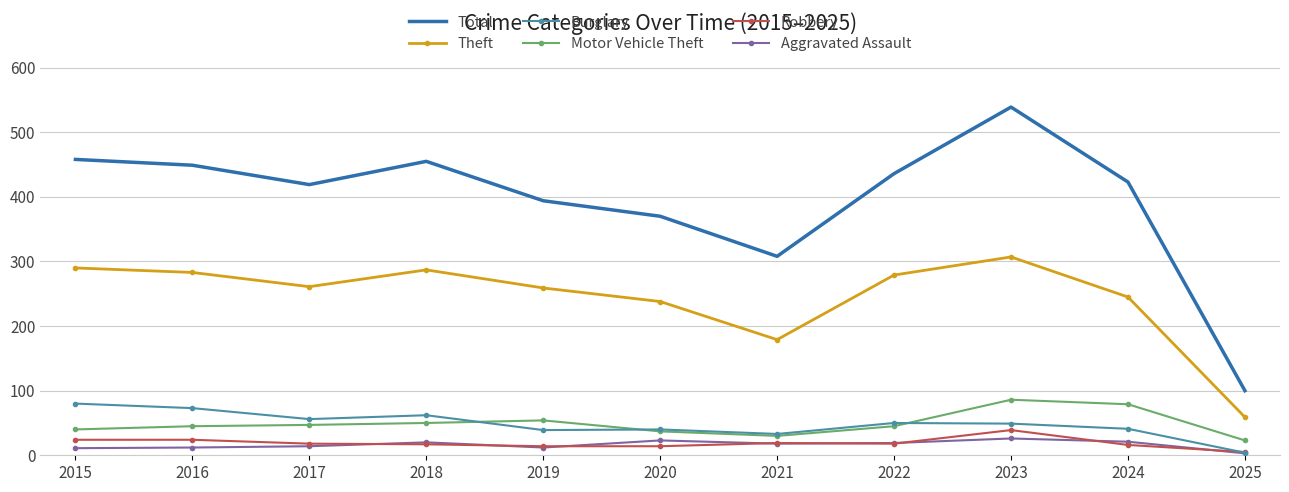

In Total, how many points are lower than both neighbors (excluding endpoints)?

2